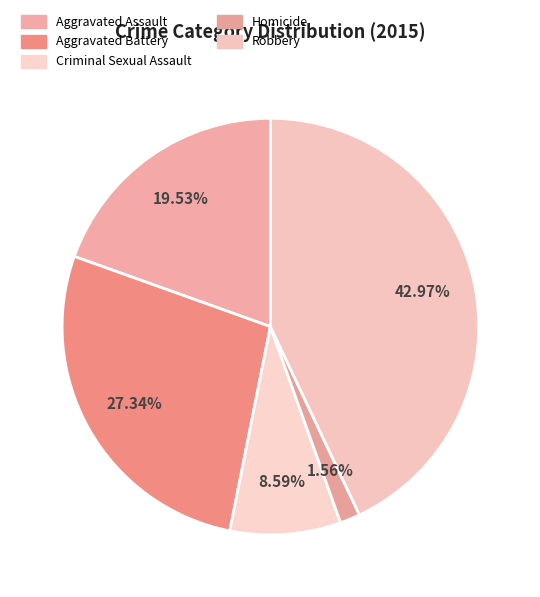

What is the total percentage of Aggravated Assault and Criminal Sexual Assault?

28.1%